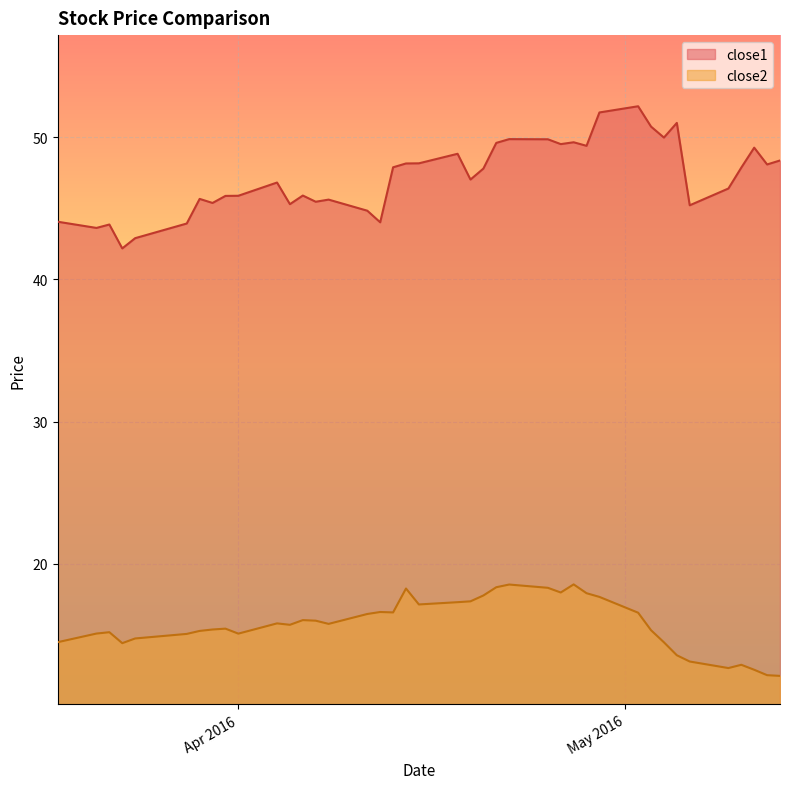

Rank the series by their average value, from lowest to highest.

close2, close1